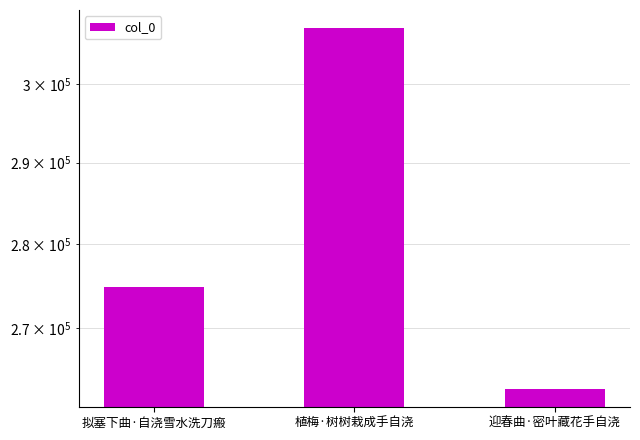

Reading left to right, transcribe all the data shown in this chart.

274862	307376	262961